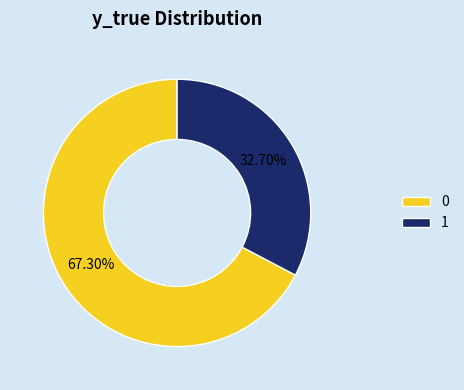

How many segments does this pie chart have?

2